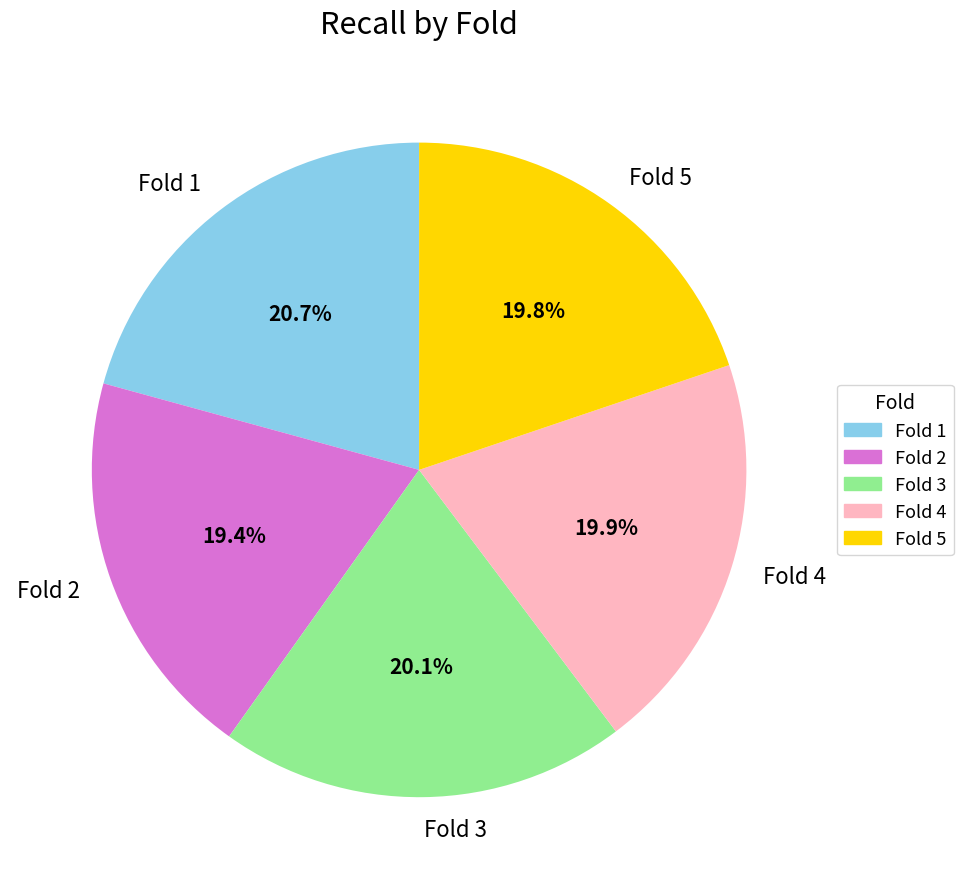

How many segments does this pie chart have?

5